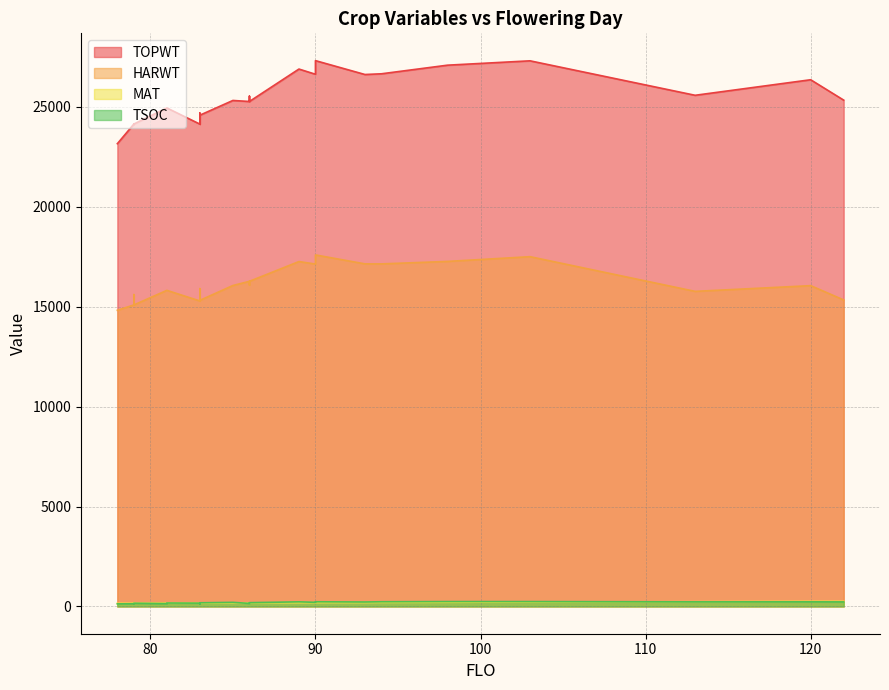

True or false: TSOC and HARWT intersect in this chart.

False